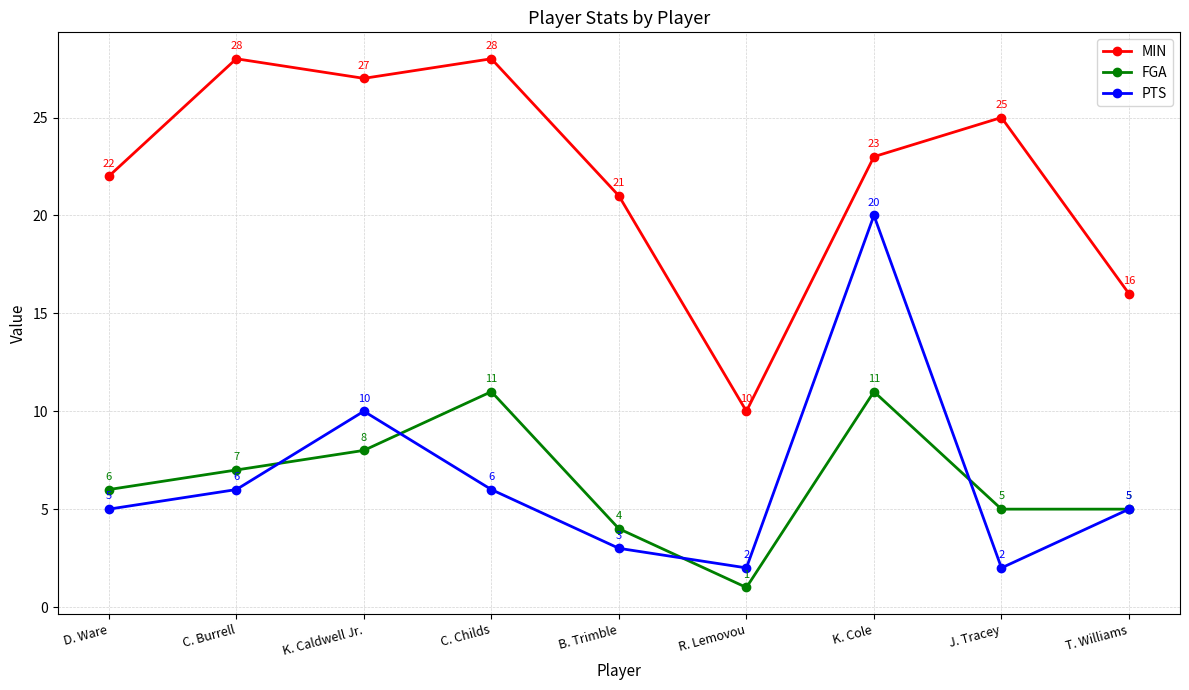

True or false: MIN and FGA cross at least once.

False